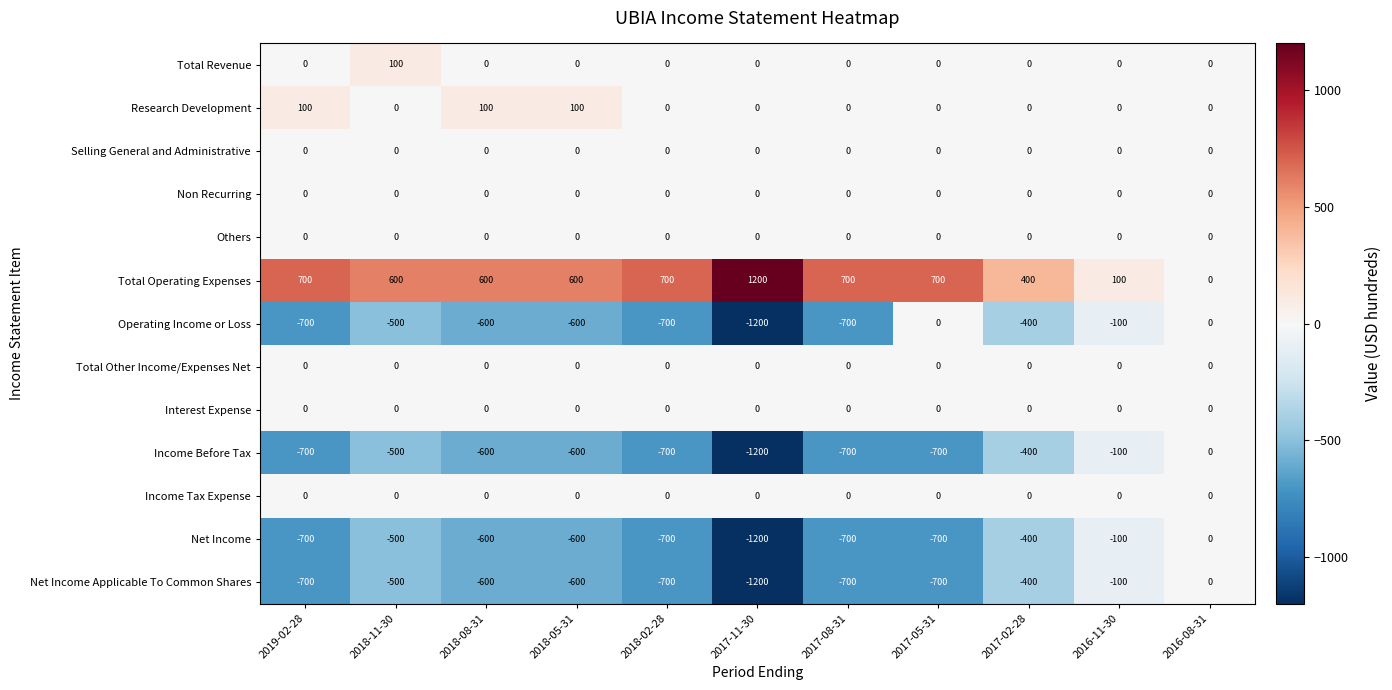

What is the sum of the Net Income values at 2016-11-30 and 2017-11-30?

-1300